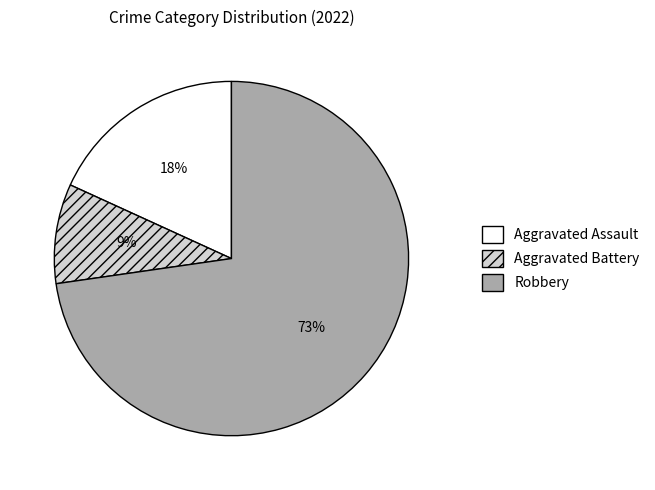

What percentage is the Robbery slice, to the nearest percent?

73%